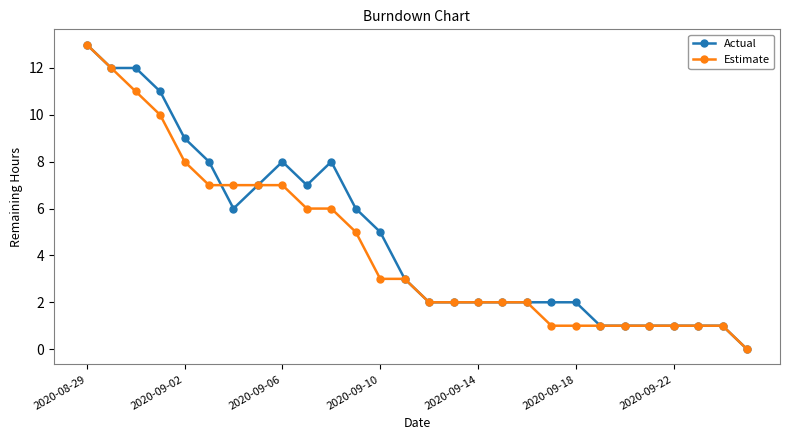

What is the value of the Estimate point at the 20th from the left?

1